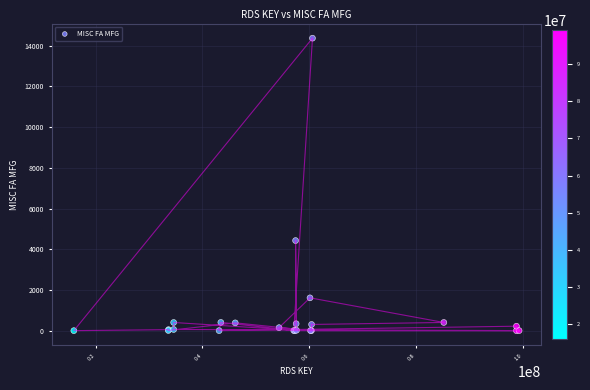

What Y value in the scatter plot is closest to 7187?

4428